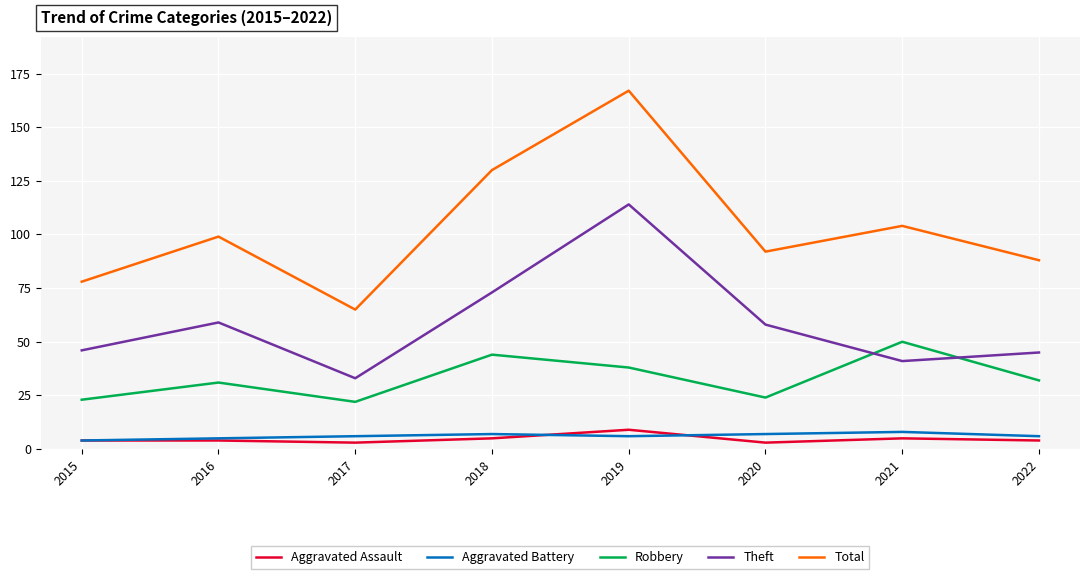

Reading left to right, what are all the values shown in this chart?

Aggravated Assault: 2015=4	2016=4	2017=3	2018=5	2019=9	2020=3	2021=5	2022=4
Aggravated Battery: 2015=4	2016=5	2017=6	2018=7	2019=6	2020=7	2021=8	2022=6
Robbery: 2015=23	2016=31	2017=22	2018=44	2019=38	2020=24	2021=50	2022=32
Theft: 2015=46	2016=59	2017=33	2018=73	2019=114	2020=58	2021=41	2022=45
Total: 2015=78	2016=99	2017=65	2018=130	2019=167	2020=92	2021=104	2022=88